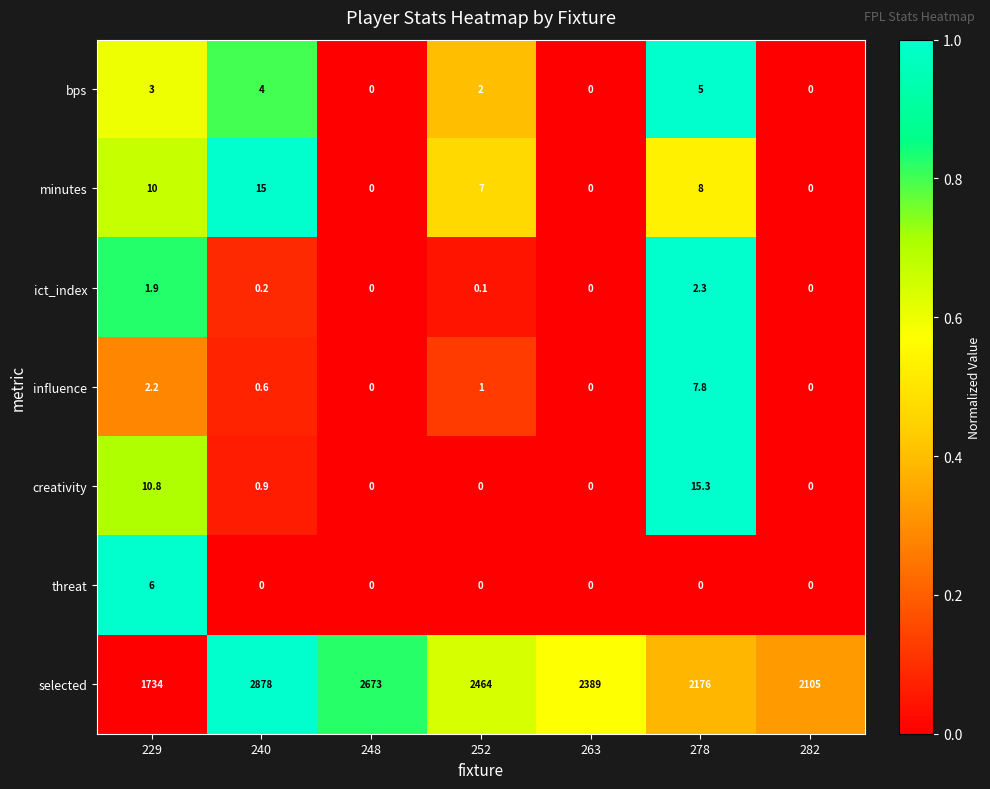

The value of bps at 282 is 1.9. True or false?

False